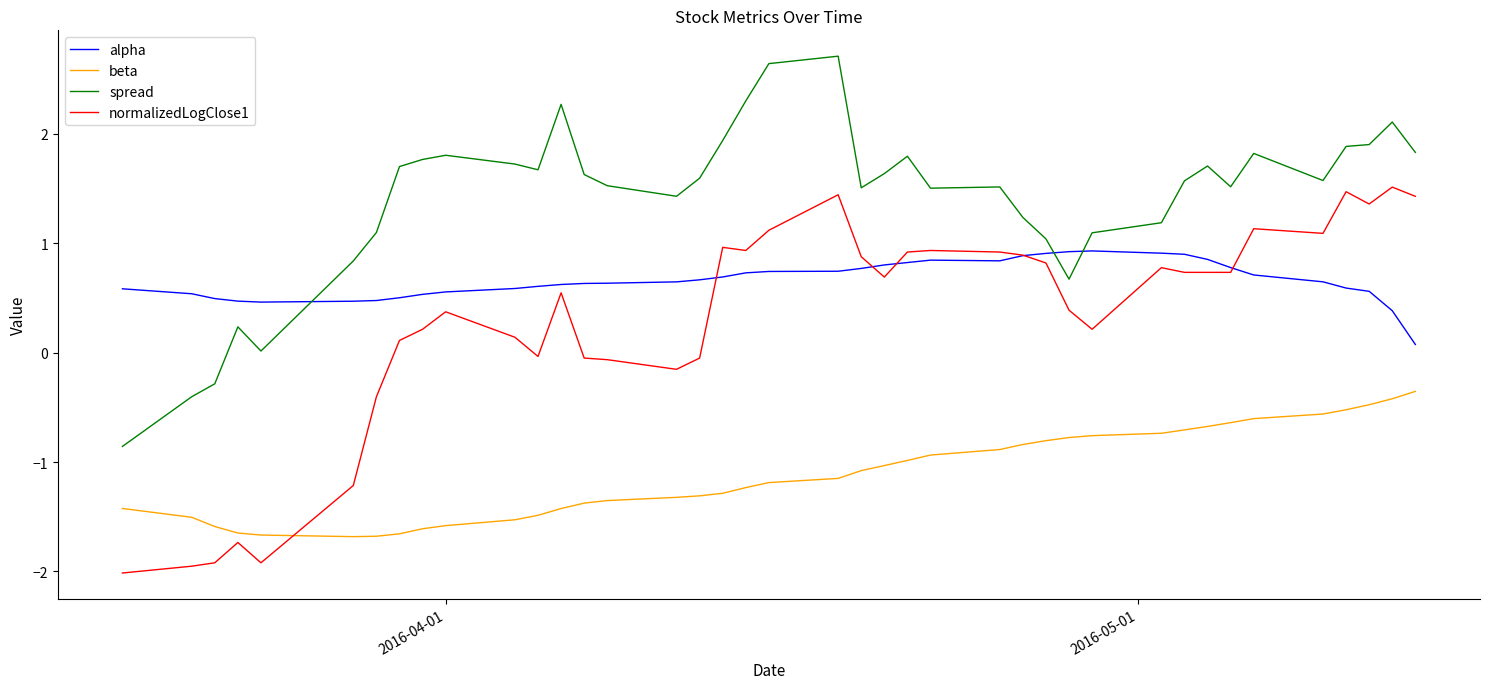

How many times do alpha and spread cross each other?

3